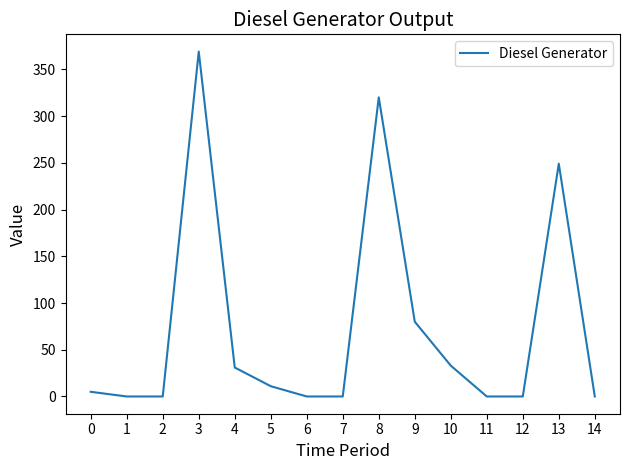

What is the change in value from 2 to 3?

+369